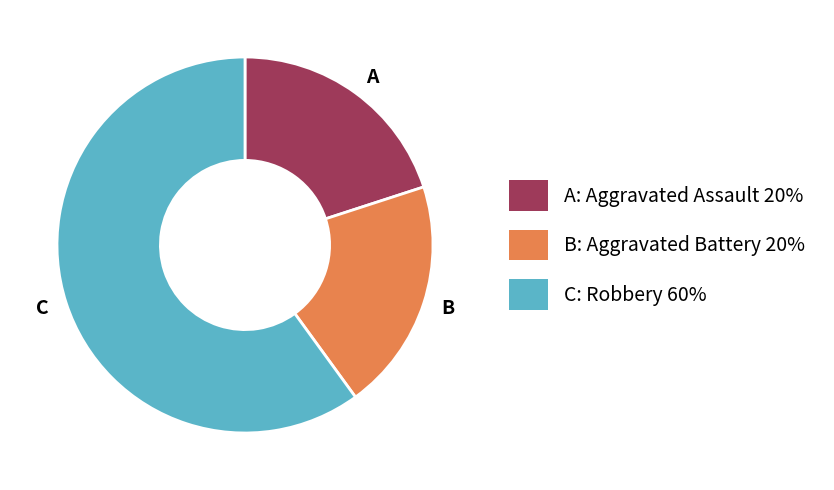

Which slice is the largest?

C